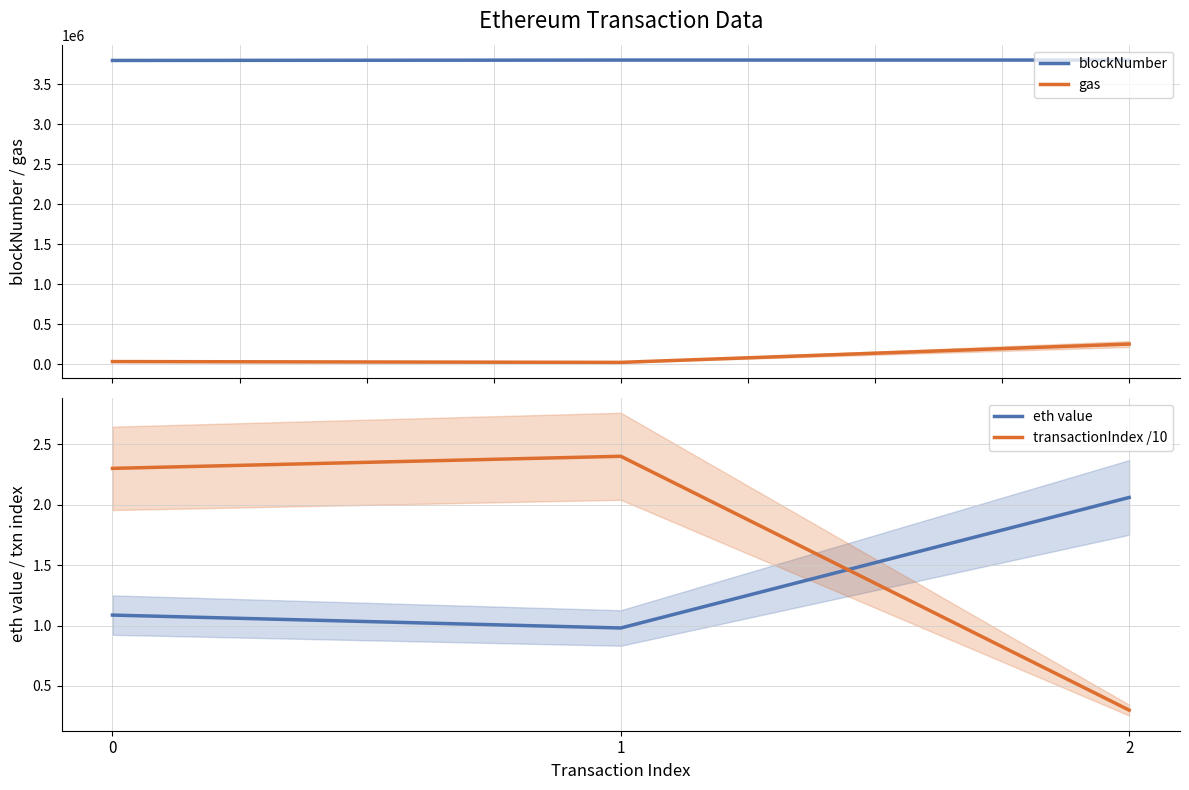

What is the difference between the eth value values at 2 and 0?

1.0